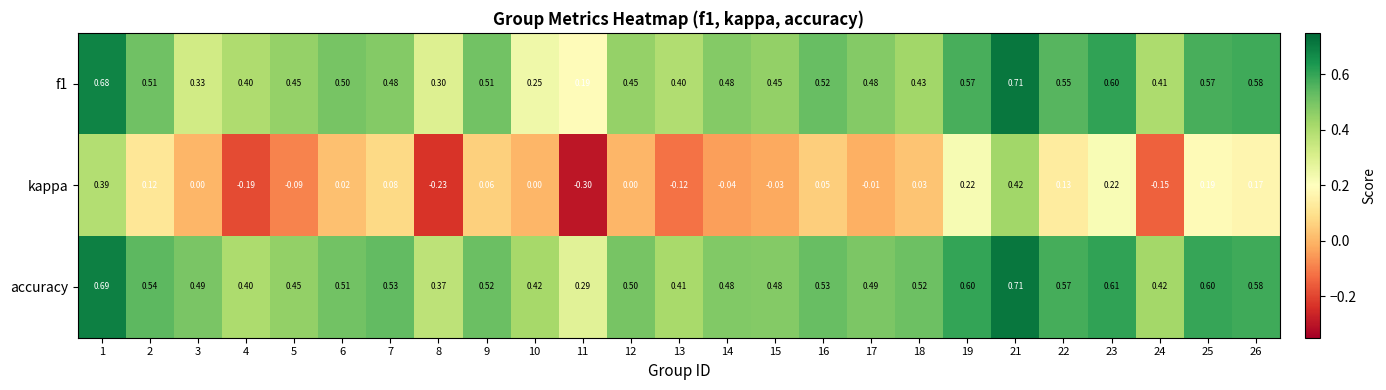

Which series has the widest spread of values?

kappa